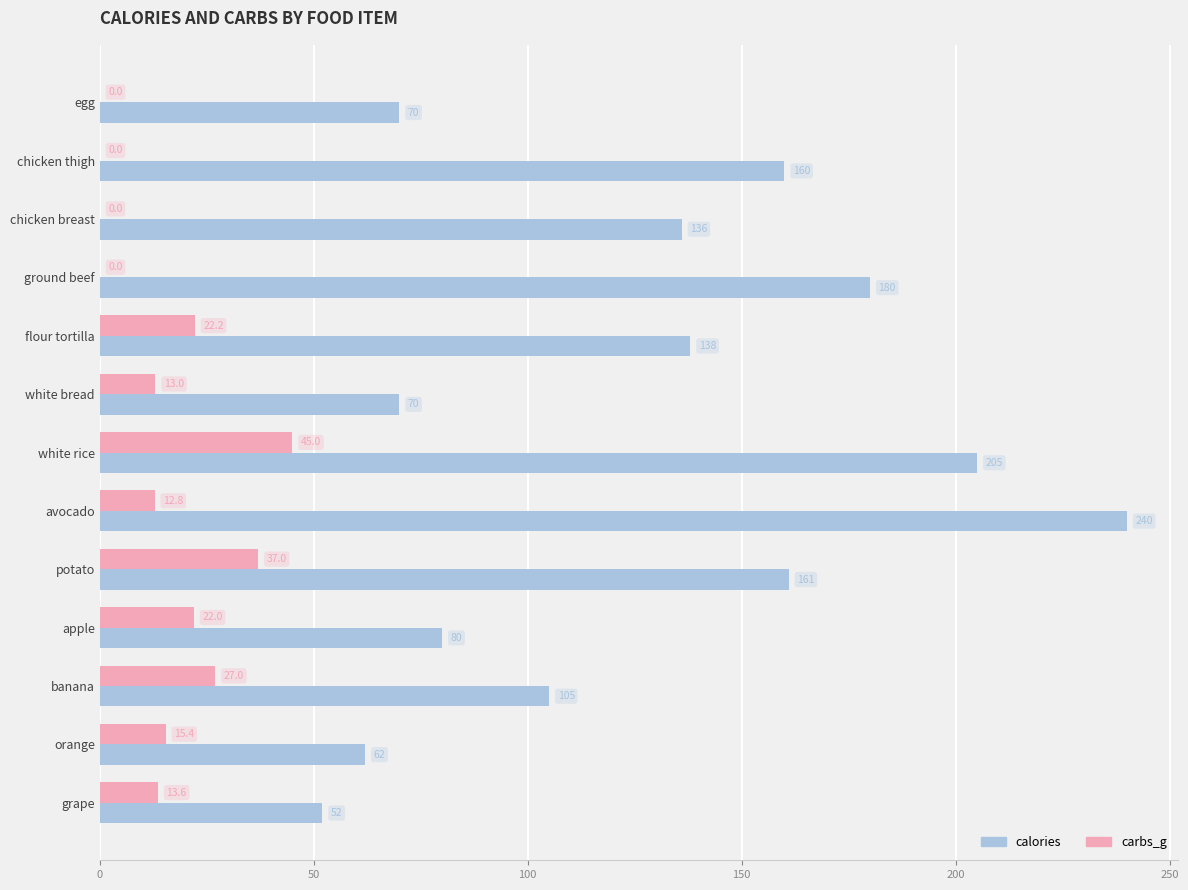

Which series has the largest range (max minus min)?

calories